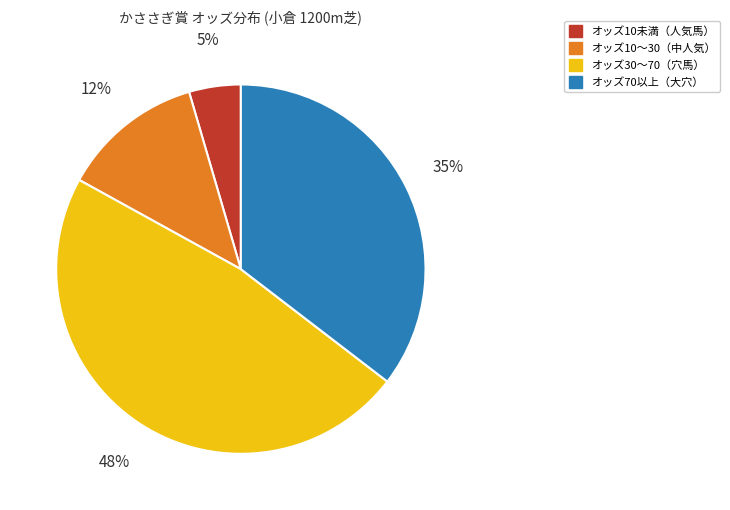

Does any single category account for the majority?

No